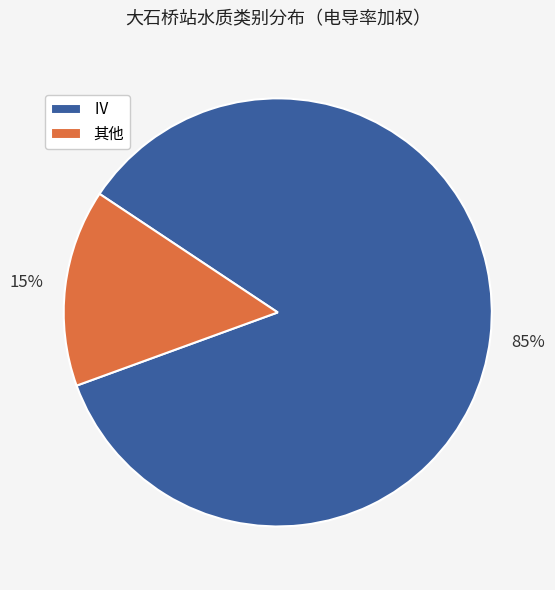

Which slice is the largest?

Ⅳ